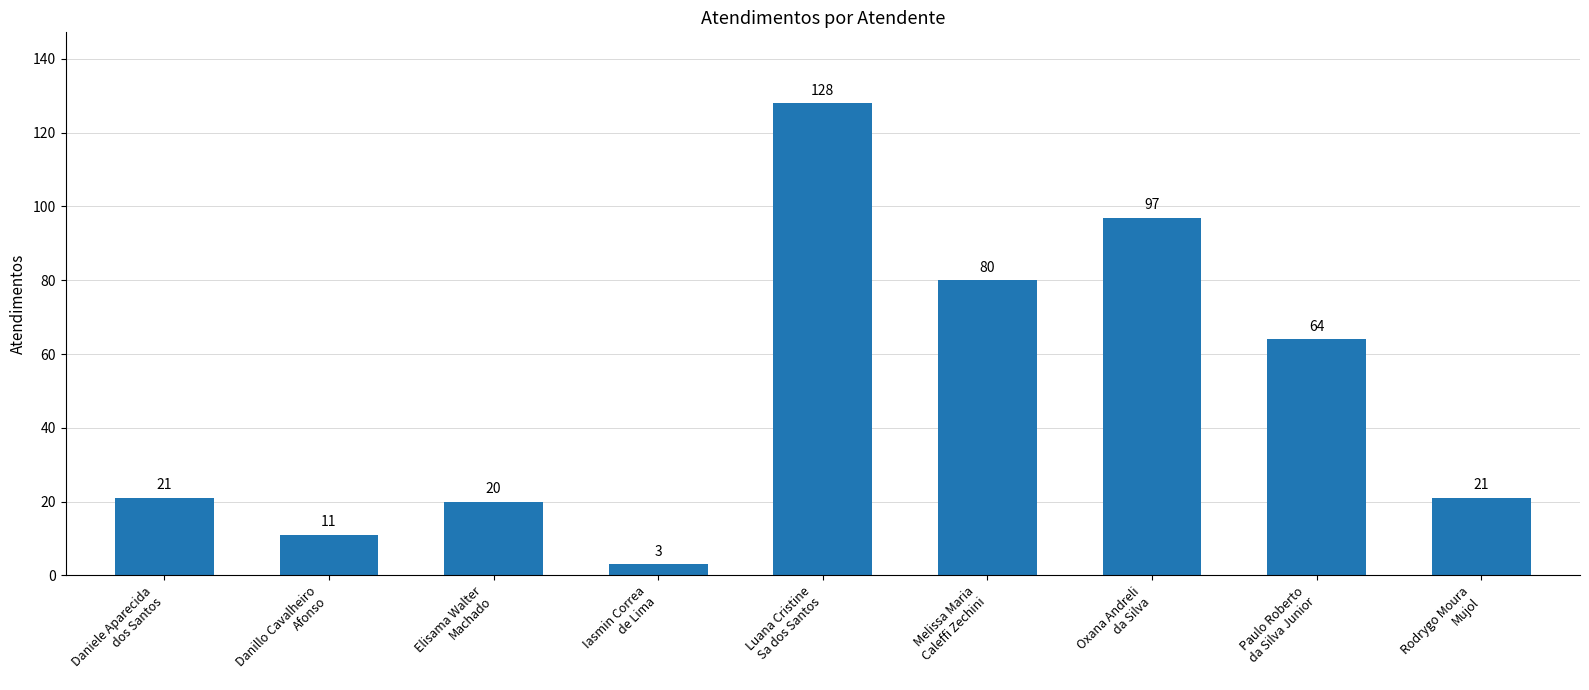

Reading left to right, what are all the values shown in this chart?

21	11	20	3	128	80	97	64	21